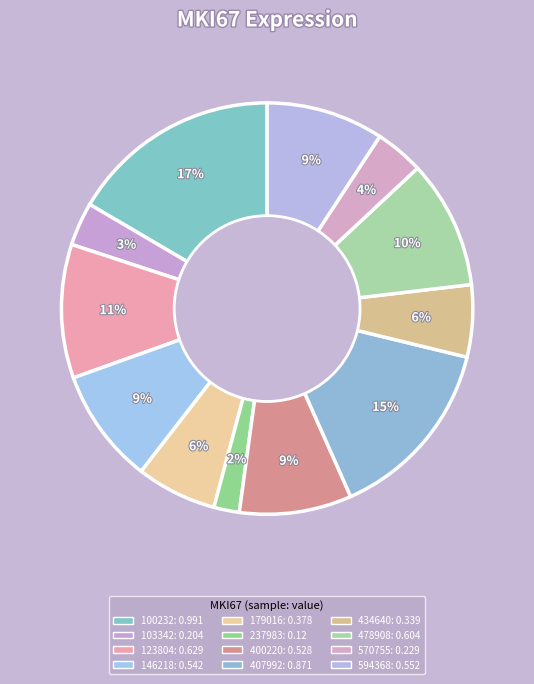

How many slices are in this pie chart?

12